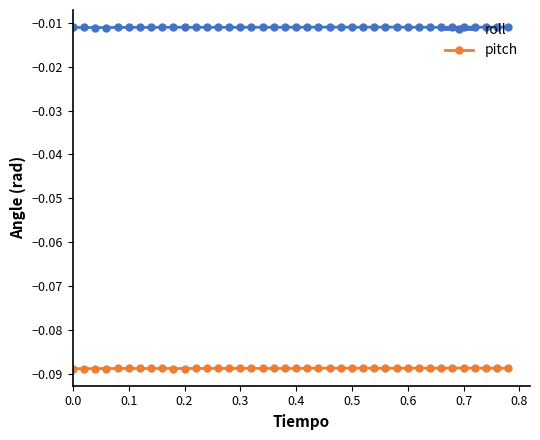

Which series has the largest total across all categories?

roll